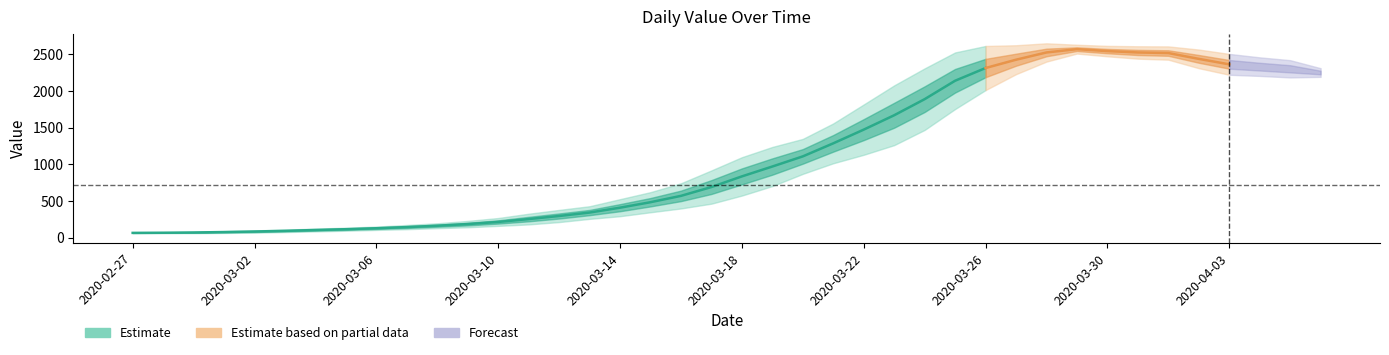

How many values exceed 784?

19